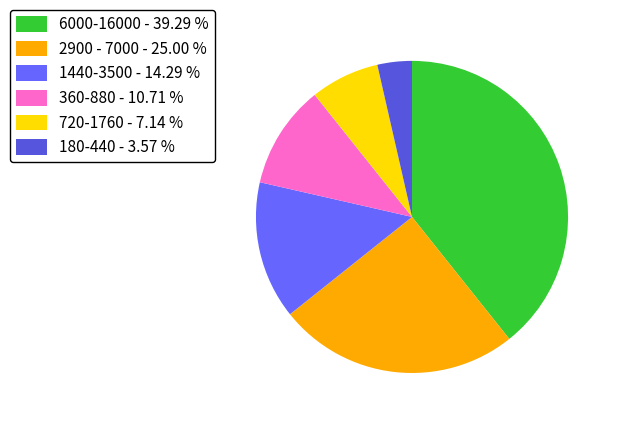

Is there any slice that represents more than half of the pie?

No